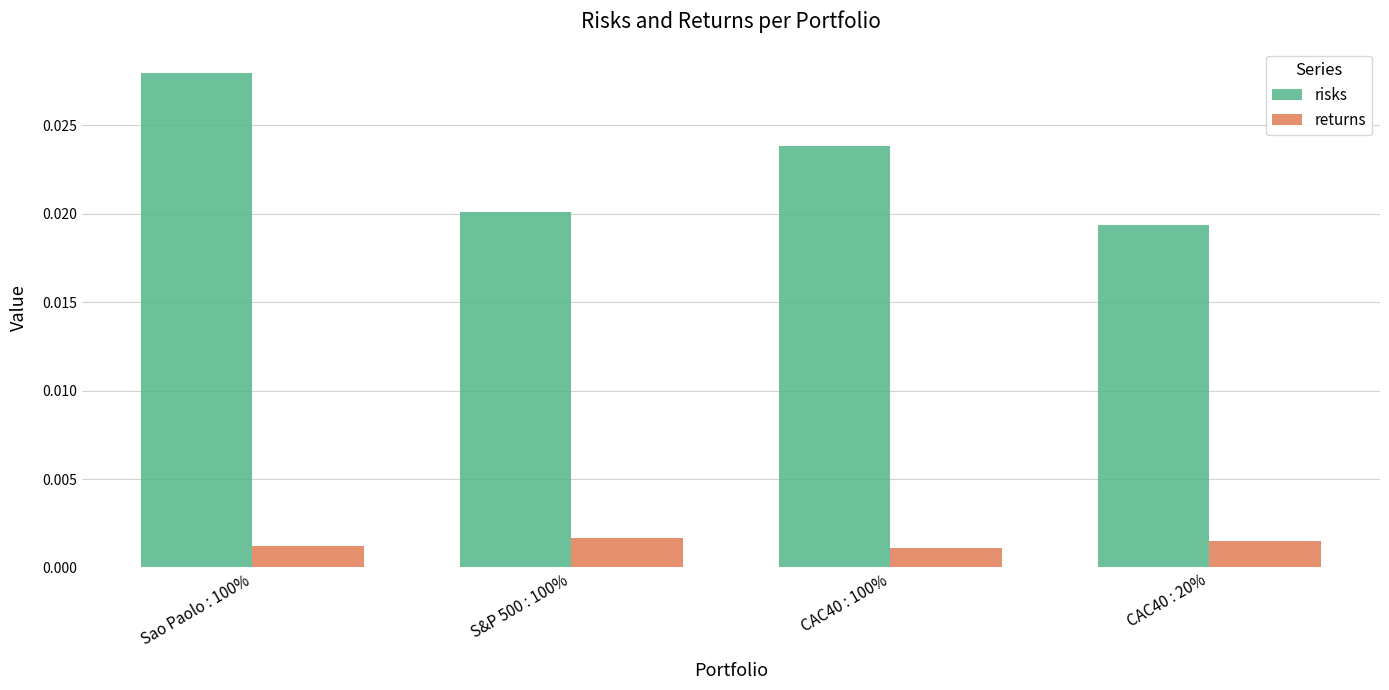

List the series in order of their overall mean, highest first.

risks, returns